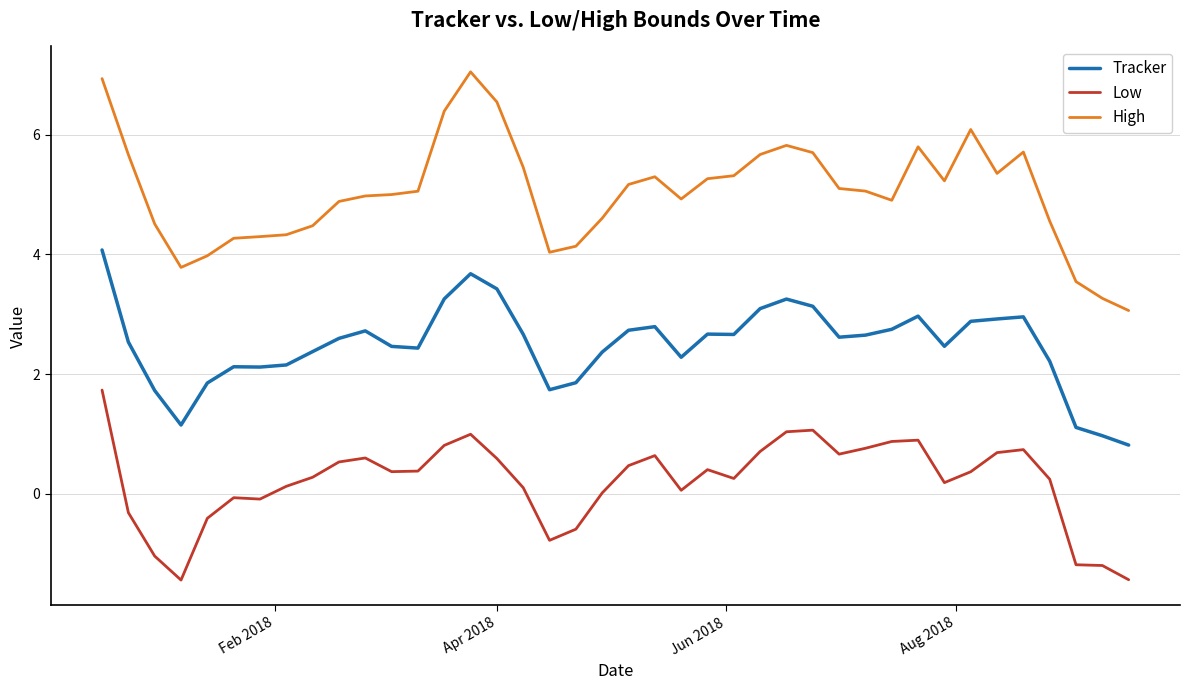

Which series has the largest range (max minus min)?

High